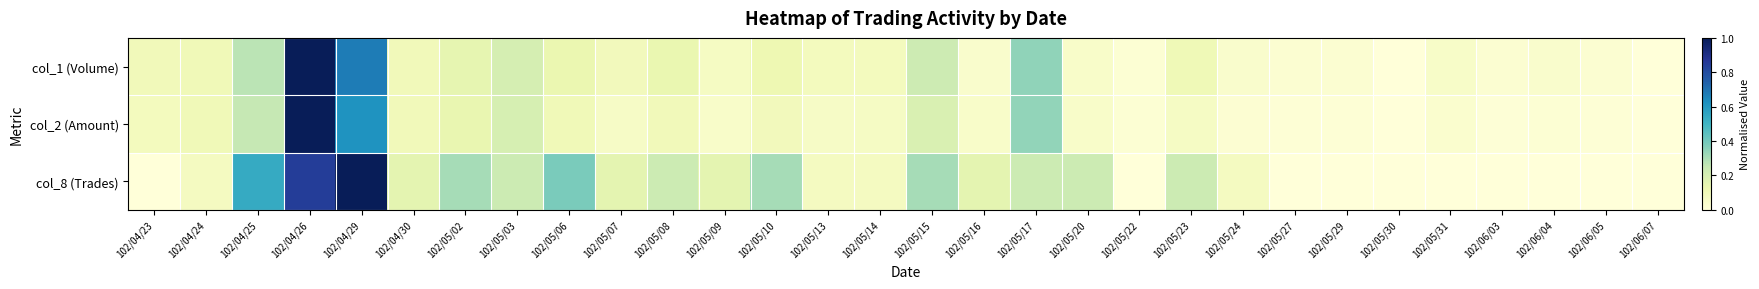

Reading left to right, what are all the values shown in this chart?

col_1 (Volume): 102/04/23=0.1	102/04/24=0.1	102/04/25=0.3	102/04/26=1.0	102/04/29=0.7	102/04/30=0.1	102/05/02=0.1	102/05/03=0.2	102/05/06=0.1	102/05/07=0.1	102/05/08=0.1	102/05/09=0.1	102/05/10=0.1	102/05/13=0.1	102/05/14=0.1	102/05/15=0.2	102/05/16=0.0	102/05/17=0.3	102/05/20=0.0	102/05/22=0.0	102/05/23=0.1	102/05/24=0.0	102/05/27=0.0	102/05/29=0.0	102/05/30=0.0	102/05/31=0.1	102/06/03=0.0	102/06/04=0.0	102/06/05=0.0	102/06/07=0.0
col_2 (Amount): 102/04/23=0.1	102/04/24=0.1	102/04/25=0.3	102/04/26=1.0	102/04/29=0.6	102/04/30=0.1	102/05/02=0.1	102/05/03=0.2	102/05/06=0.1	102/05/07=0.1	102/05/08=0.1	102/05/09=0.0	102/05/10=0.1	102/05/13=0.1	102/05/14=0.1	102/05/15=0.2	102/05/16=0.0	102/05/17=0.3	102/05/20=0.0	102/05/22=0.0	102/05/23=0.1	102/05/24=0.0	102/05/27=0.0	102/05/29=0.0	102/05/30=0.0	102/05/31=0.0	102/06/03=0.0	102/06/04=0.0	102/06/05=0.0	102/06/07=0.0
col_8 (Trades): 102/04/23=0.0	102/04/24=0.1	102/04/25=0.5	102/04/26=0.8	102/04/29=1.0	102/04/30=0.2	102/05/02=0.3	102/05/03=0.2	102/05/06=0.4	102/05/07=0.2	102/05/08=0.2	102/05/09=0.2	102/05/10=0.3	102/05/13=0.1	102/05/14=0.1	102/05/15=0.3	102/05/16=0.2	102/05/17=0.2	102/05/20=0.2	102/05/22=0.0	102/05/23=0.2	102/05/24=0.1	102/05/27=0.0	102/05/29=0.0	102/05/30=0.0	102/05/31=0.0	102/06/03=0.0	102/06/04=0.0	102/06/05=0.0	102/06/07=0.0